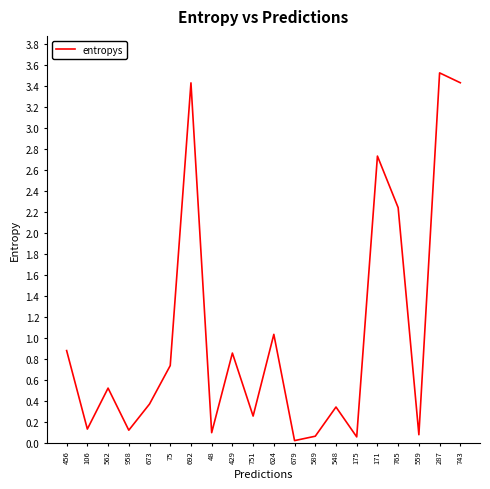

What position from the right is 287?

2